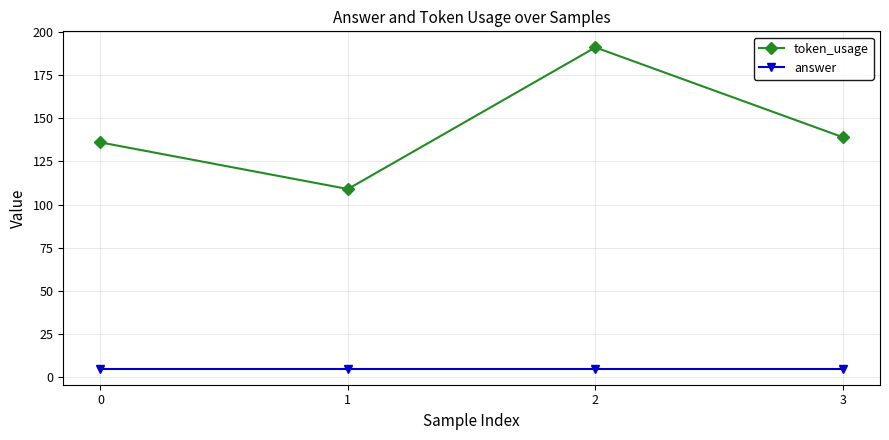

Is the value of token_usage at 2 greater than the value of answer at 2?

Yes